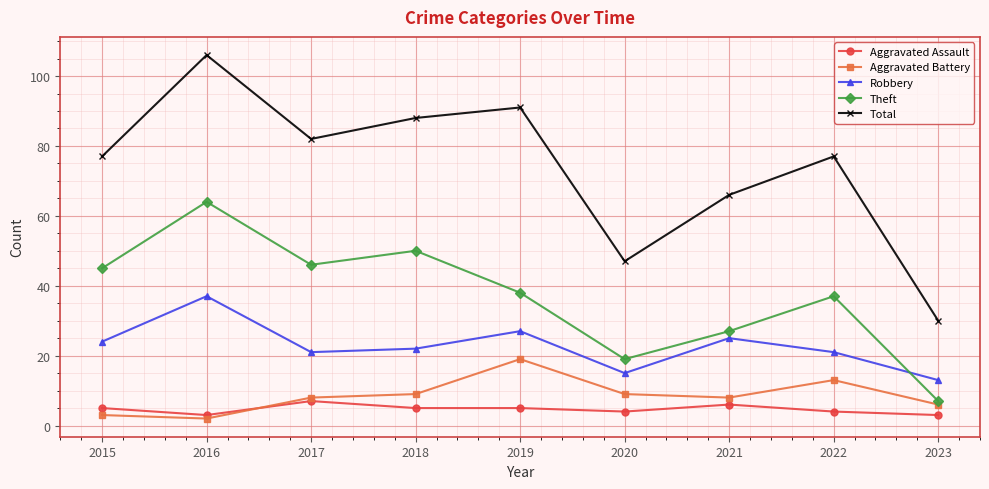

What are all the series names shown in the legend?

Aggravated Assault, Aggravated Battery, Robbery, Theft, Total